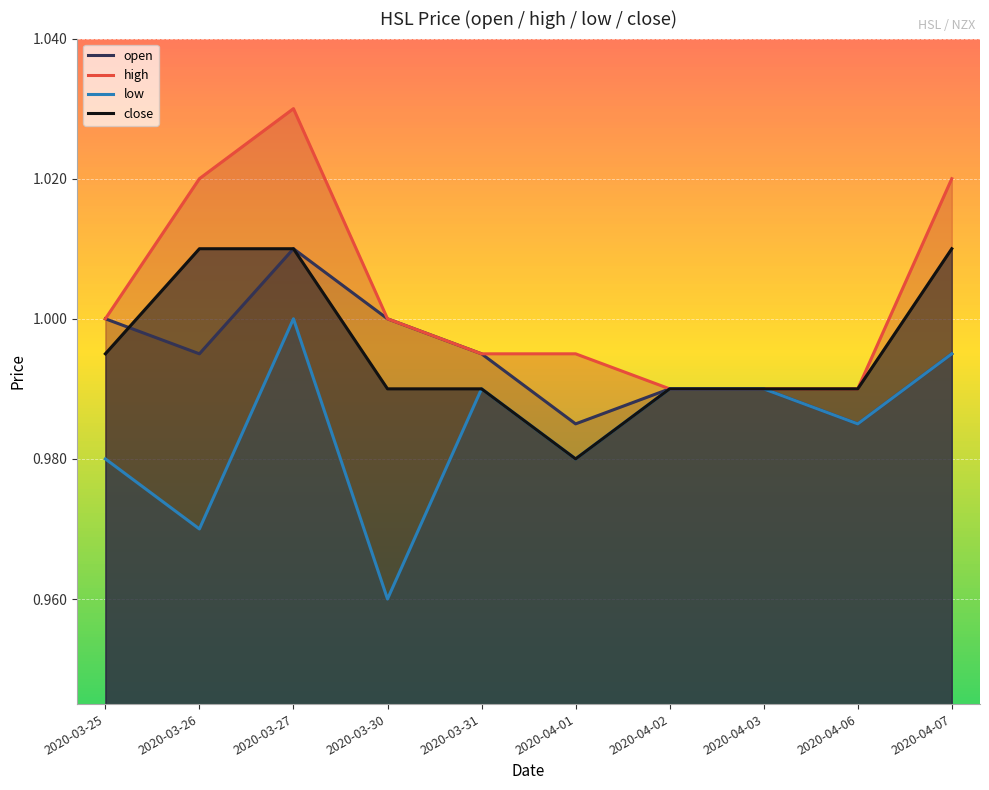

What is the sum of the close values at 2020-04-03 and 2020-04-06?

2.0